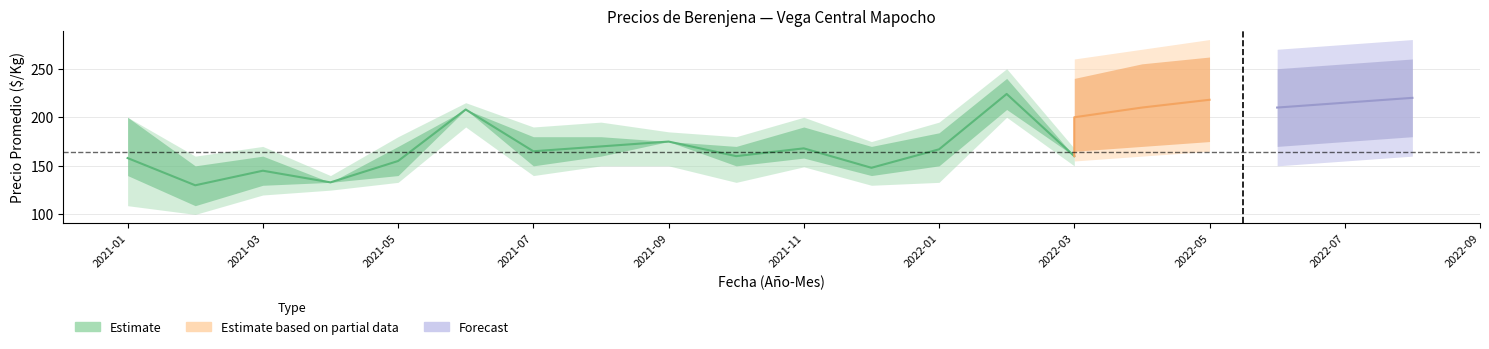

True or false: precio_min and precio_outer_max intersect in this chart.

False